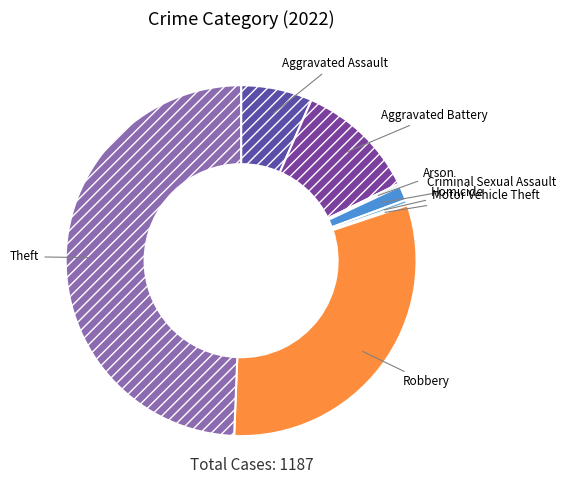

Is Aggravated Assault the majority of the pie?

No